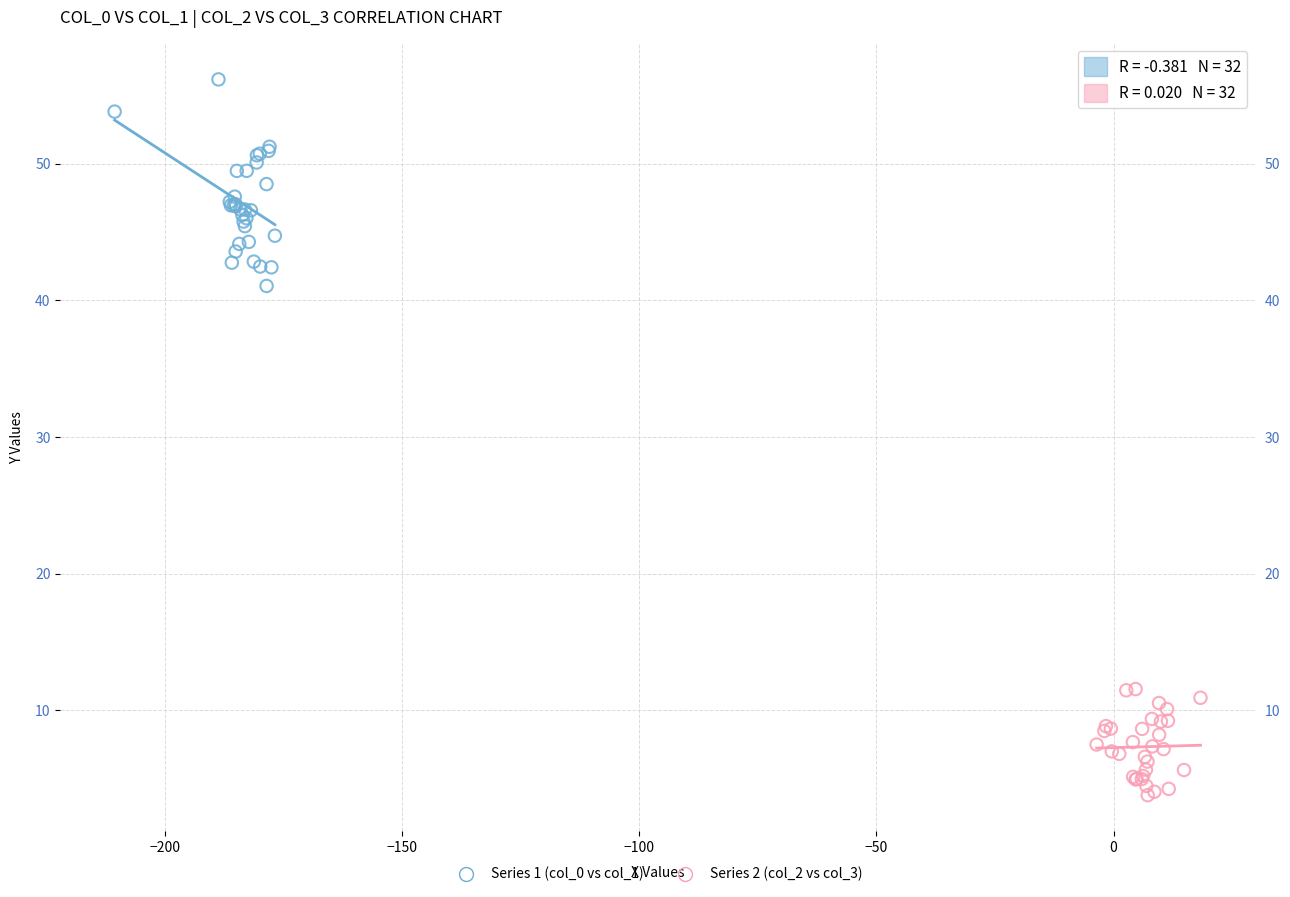

Which series reaches the maximum Y coordinate?

Series 1 (col_0 vs col_1)